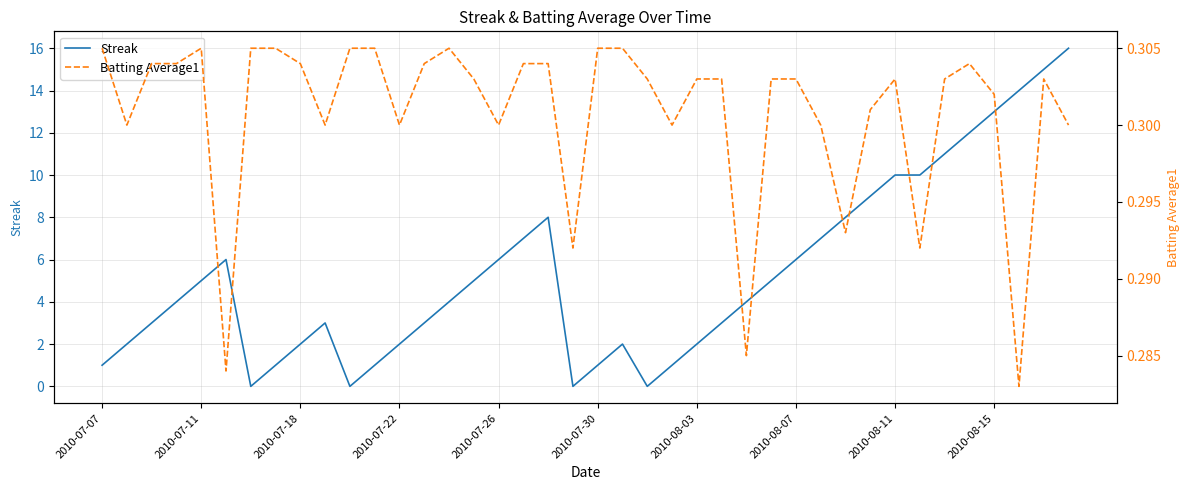

What is the difference between the highest and lowest values at 14?

3.7